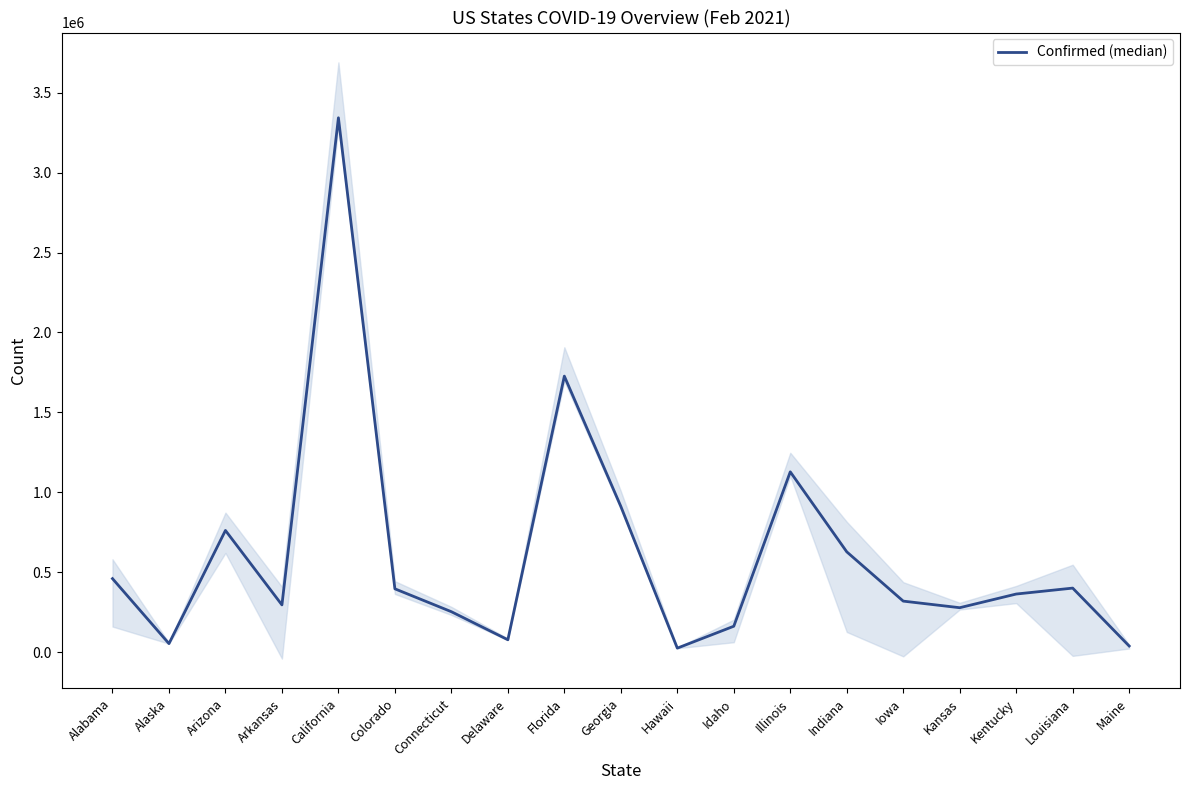

What is the maximum value shown in the chart?

3342647